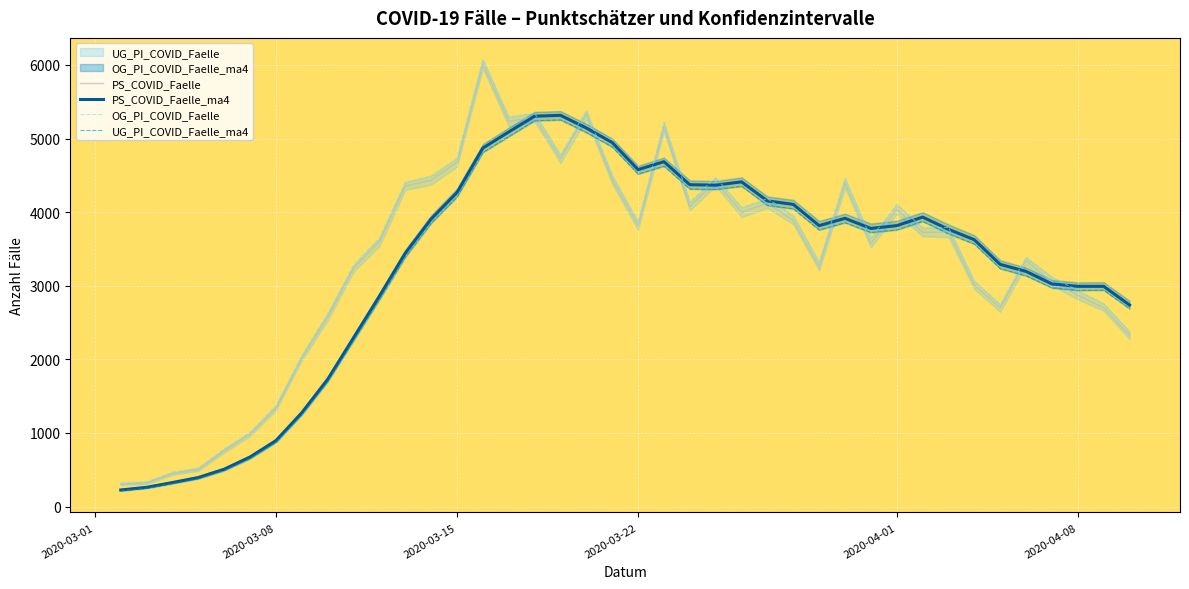

What is the minimum value for PS_COVID_Faelle_ma4?

225